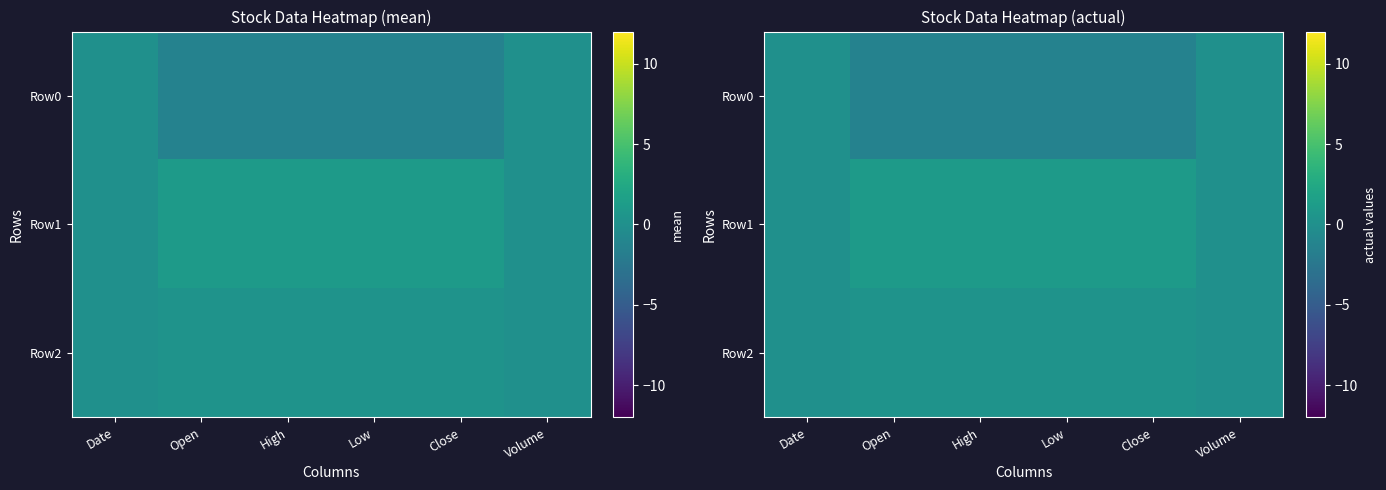

What is the sum of the Row1 values at Close and Volume?

1.0